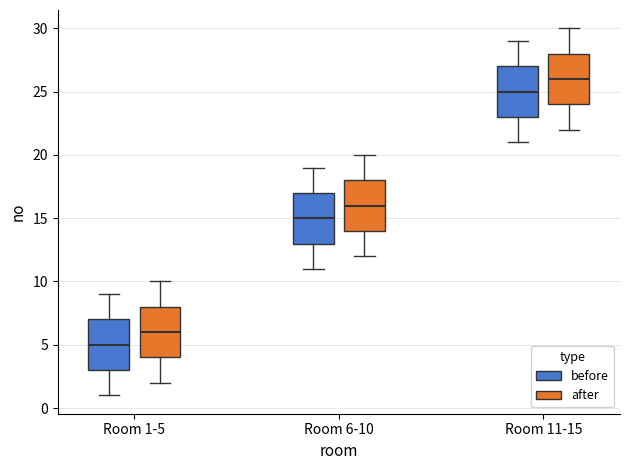

Reading left to right, transcribe this box plot: for each box, give where its median line is, the range the box spans, and where its two whiskers end, as read against the y-axis. The values are not printed on the chart, so give them approximately, as read against the axis.

Room 1-5 (before): median 5, box 3 to 7, whiskers 1 to 9
Room 1-5 (after): median 6, box 4 to 8, whiskers 2 to 10
Room 6-10 (before): median 15, box 13 to 17, whiskers 11 to 19
Room 6-10 (after): median 16, box 14 to 18, whiskers 12 to 20
Room 11-15 (before): median 25, box 23 to 27, whiskers 21 to 29
Room 11-15 (after): median 26, box 24 to 28, whiskers 22 to 30